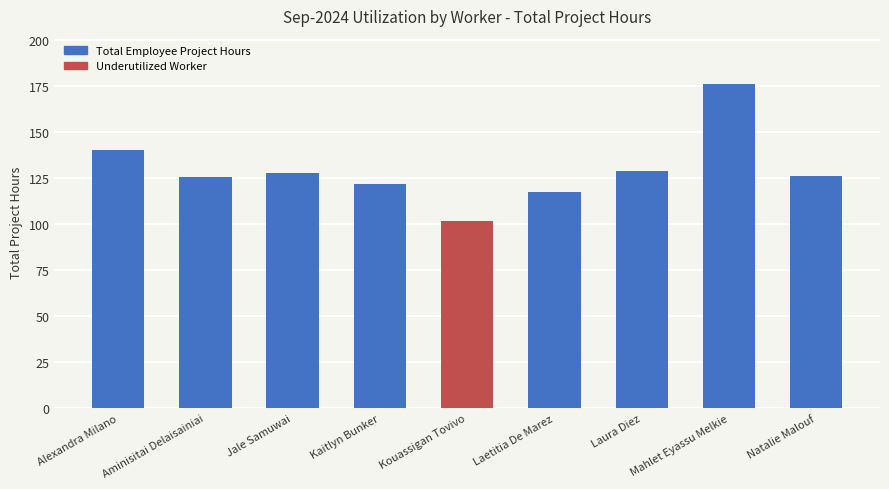

Approximately how many times larger is the value at Kouassigan Tovivo compared to Jale Samuwai?

0.8